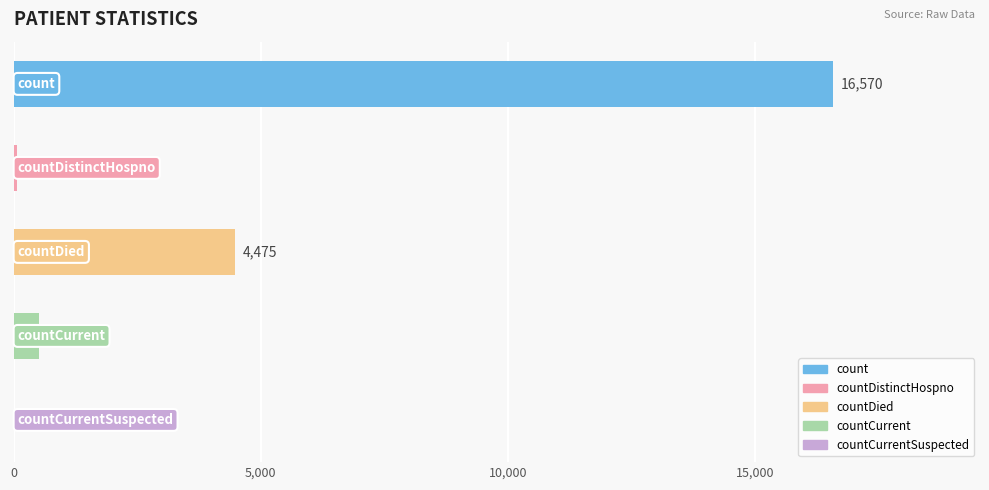

What is the maximum value shown in the chart?

16570